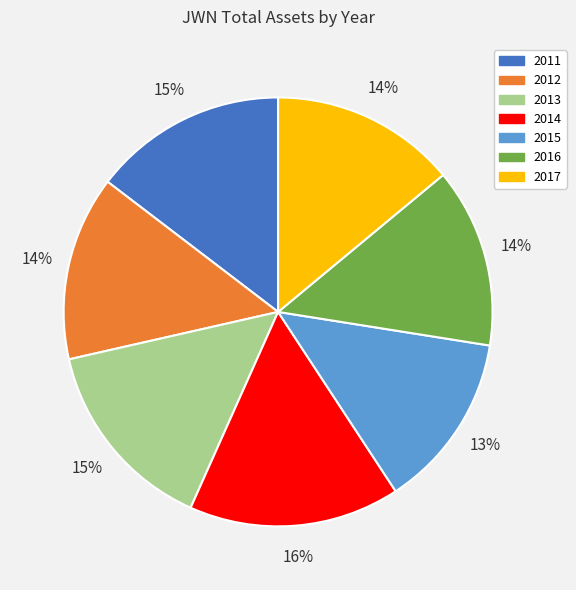

How many slices are in this pie chart?

7